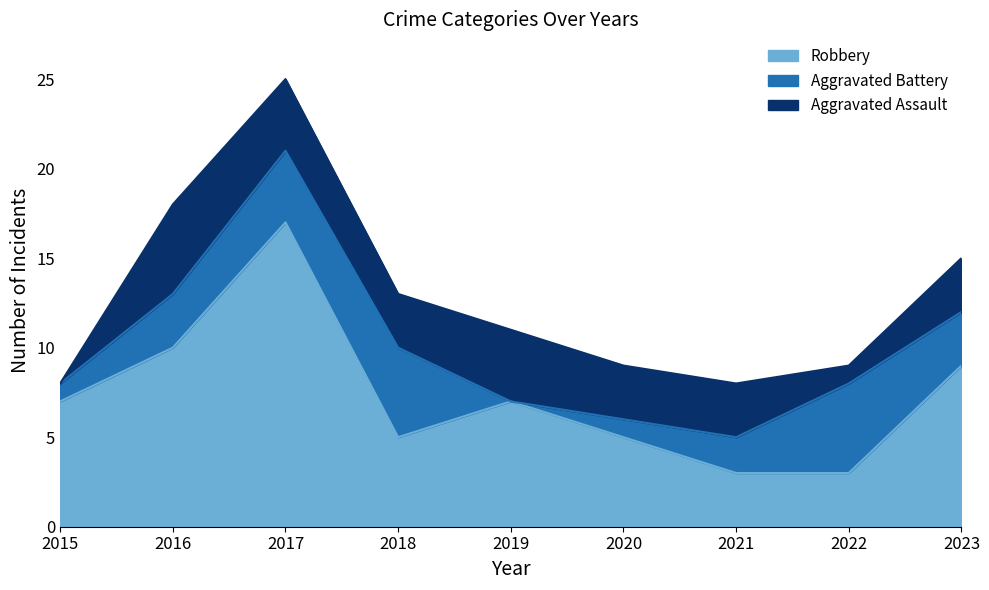

At which label does Robbery reach its peak?

2017